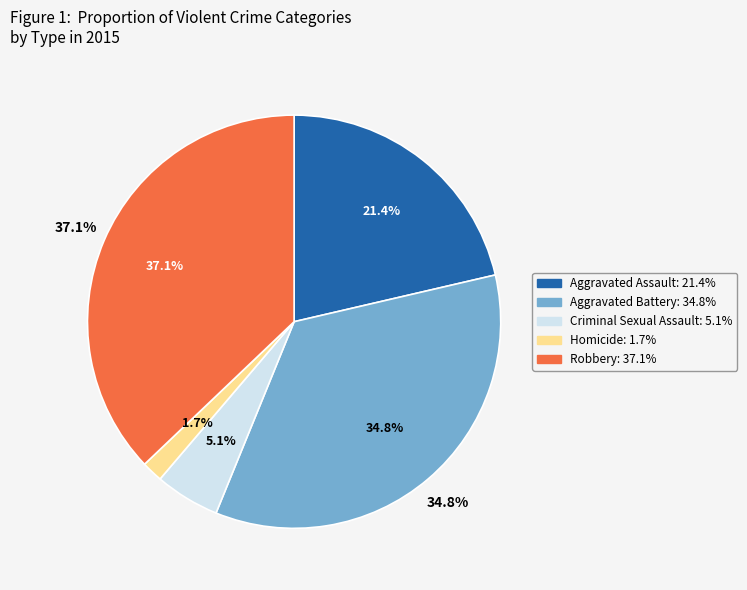

How many slices are in this pie chart?

5